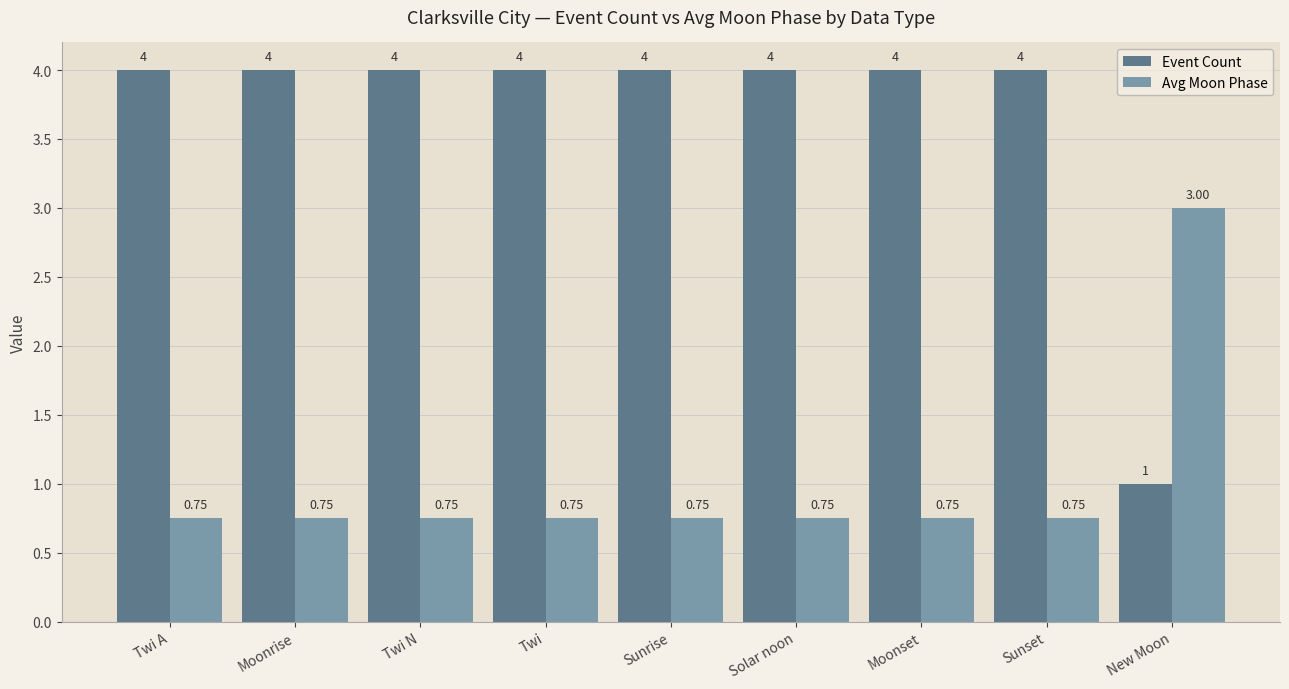

At which label is Event Count closest to 2?

New Moon